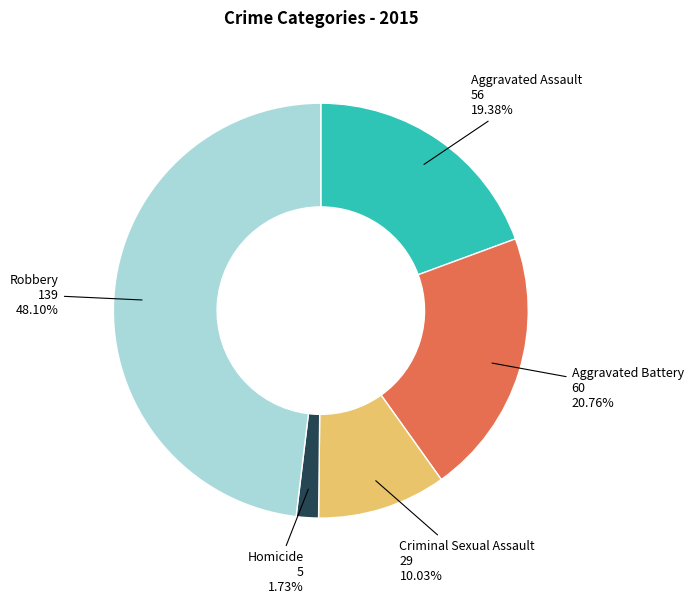

Which slice is the largest?

Robbery